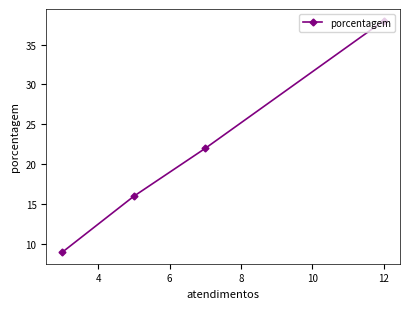

Reading right to left, extract all data points from this chart.

38	22	16	9